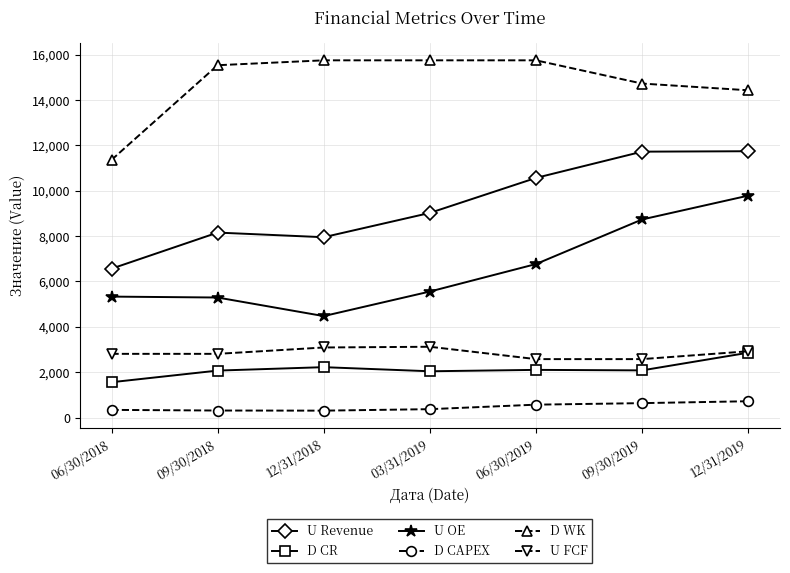

Which series changed the most between 03/31/2019 and 09/30/2019?

U OE